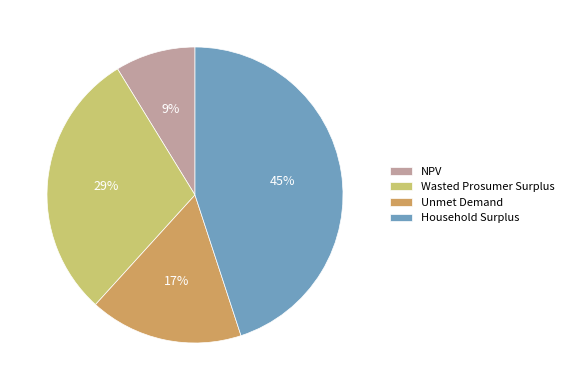

Which slice is the largest?

Household Surplus